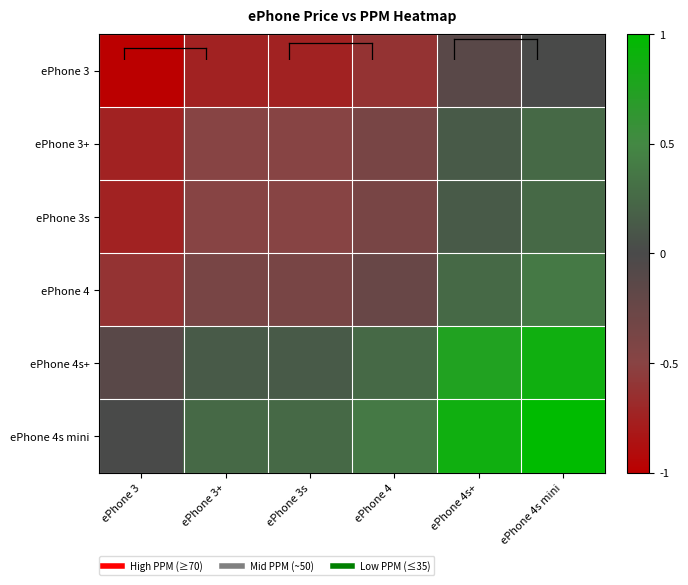

What is the spread (max minus min) of values at ePhone 3?

1.0